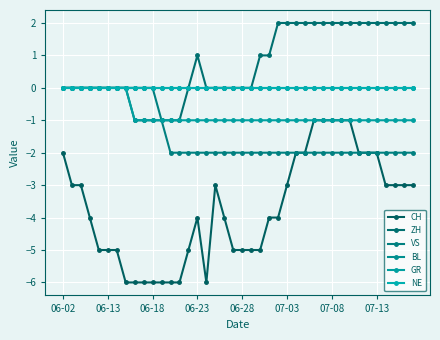

Is this an area chart (filled region under the line)?

No